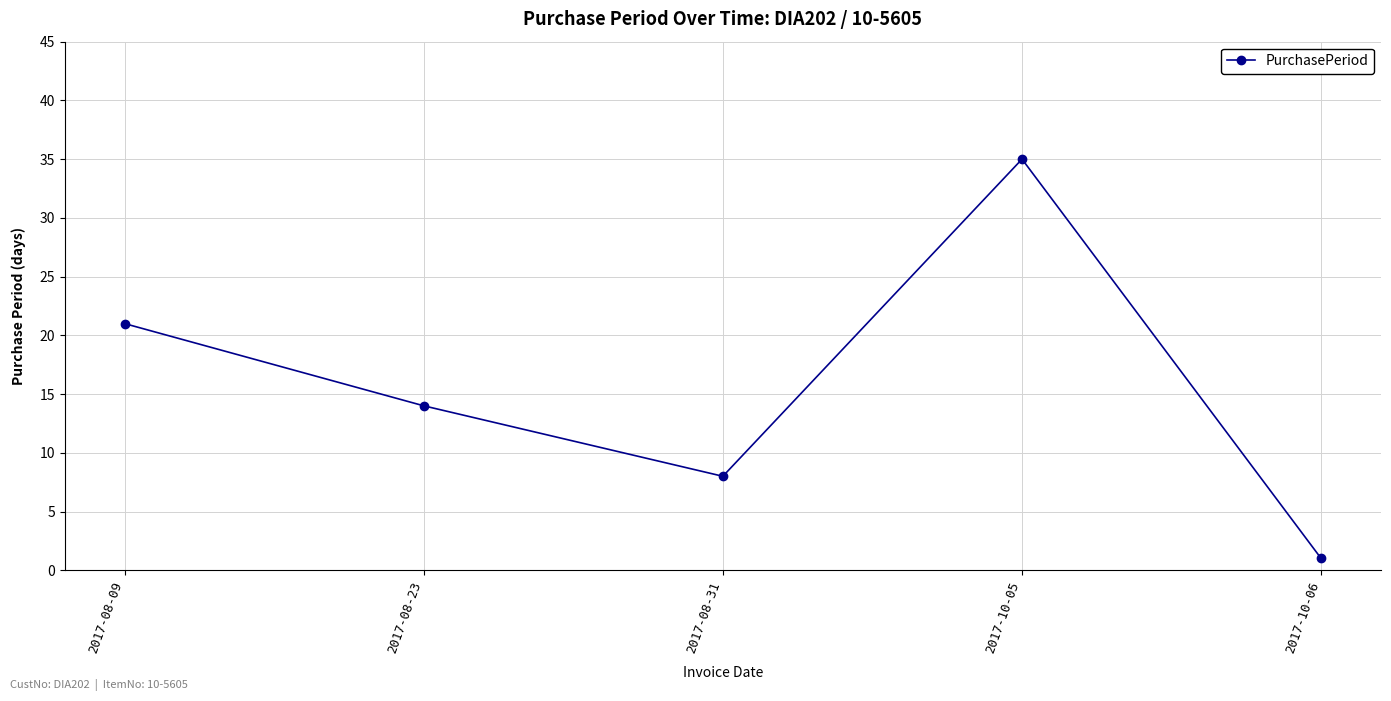

True or false: there are more than 1 points higher than both neighbors.

False